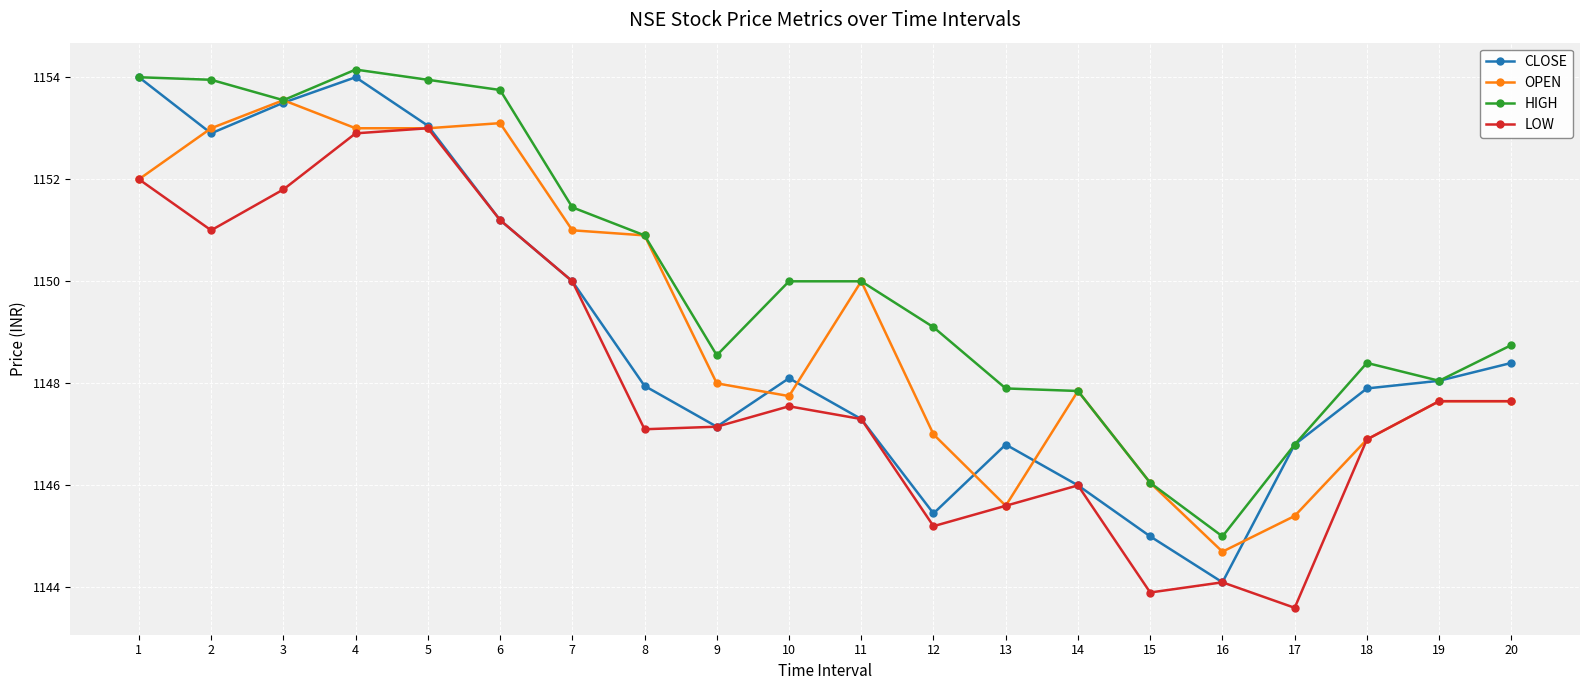

Which series changed the most between 19 and 20?

HIGH